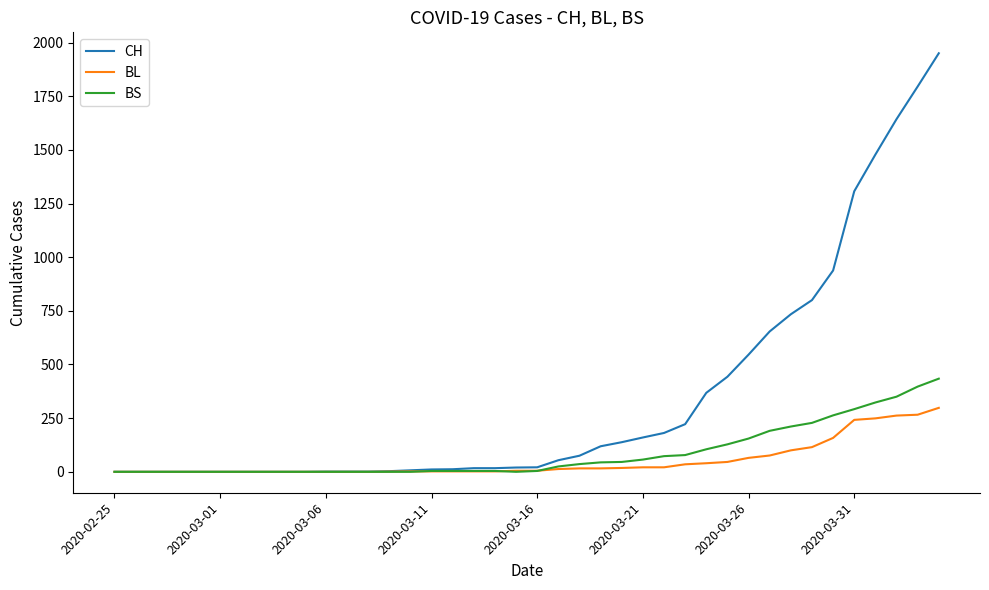

Which series has the largest total across all categories?

CH